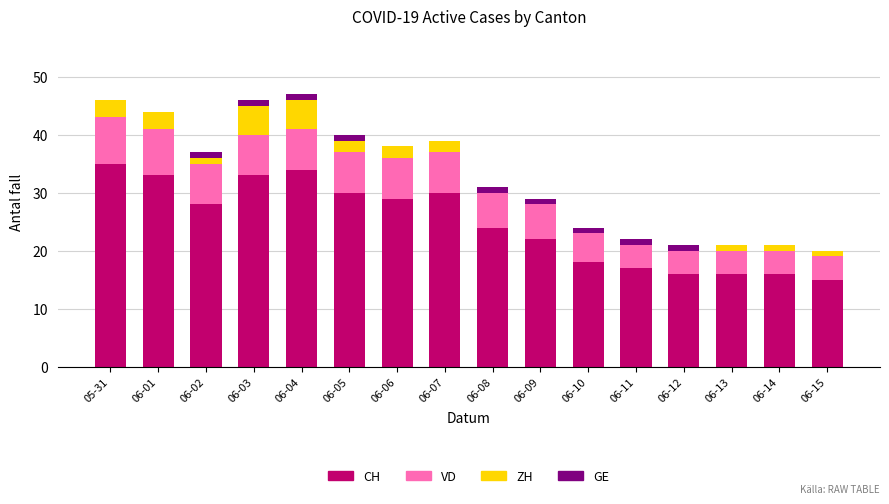

How many data points does each series have?

16